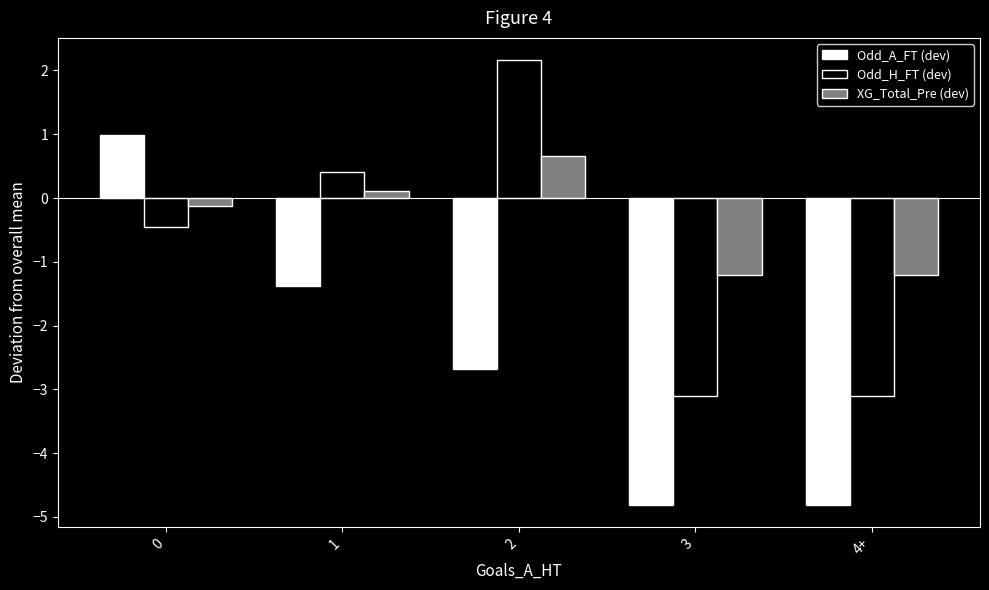

What is the maximum value for Odd_H_FT (dev)?

2.2